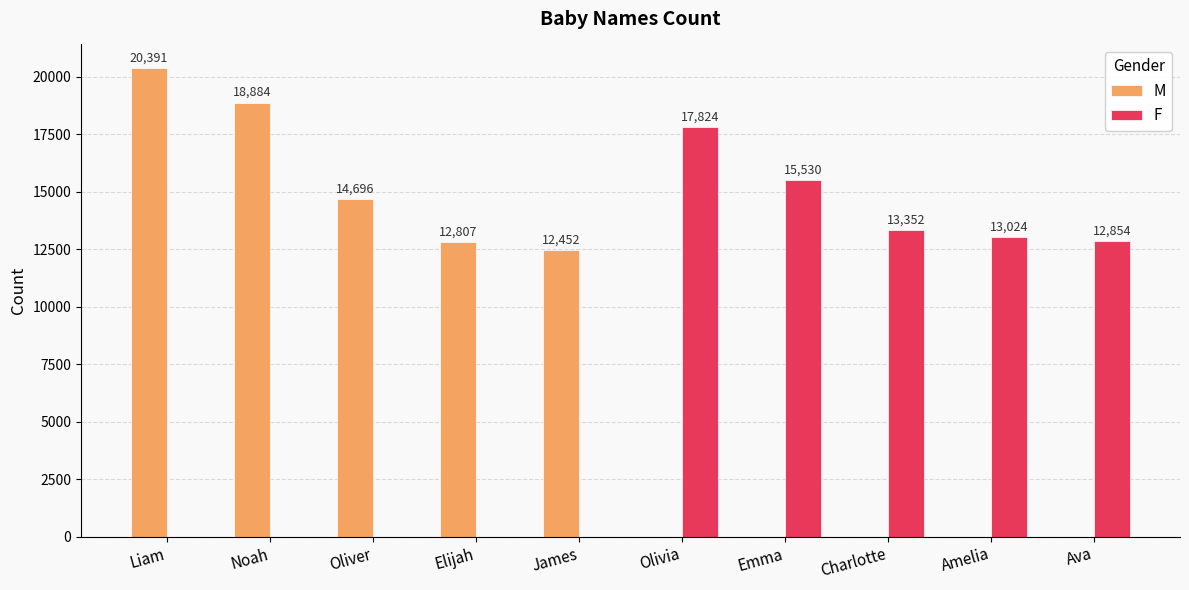

Reading left to right, extract all data points from this chart.

M: 20391	18884	14696	12807	12452	0	0	0	0	0
F: 0	0	0	0	0	17824	15530	13352	13024	12854